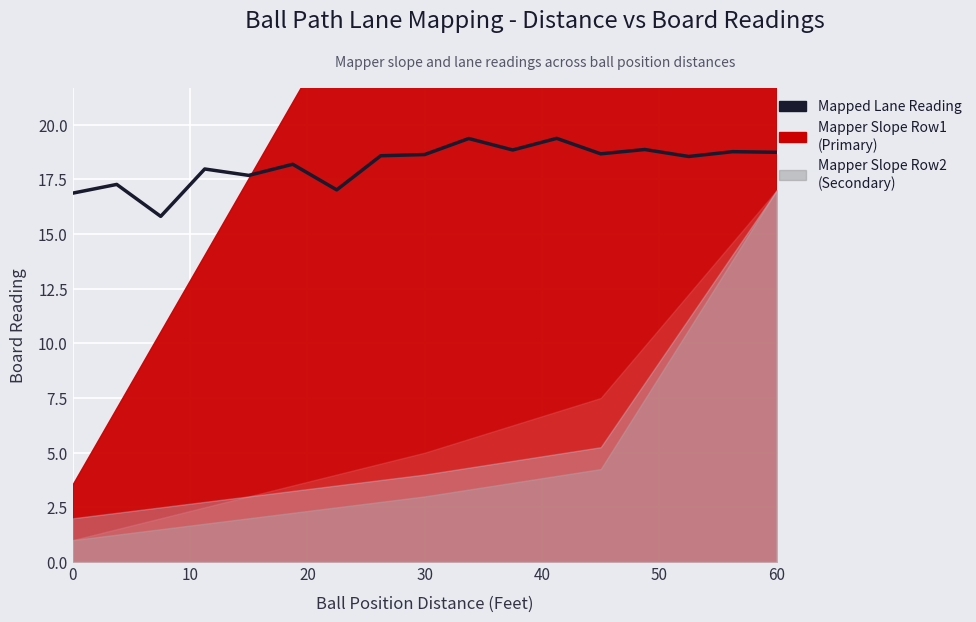

At which label is the value closest to 17?

60